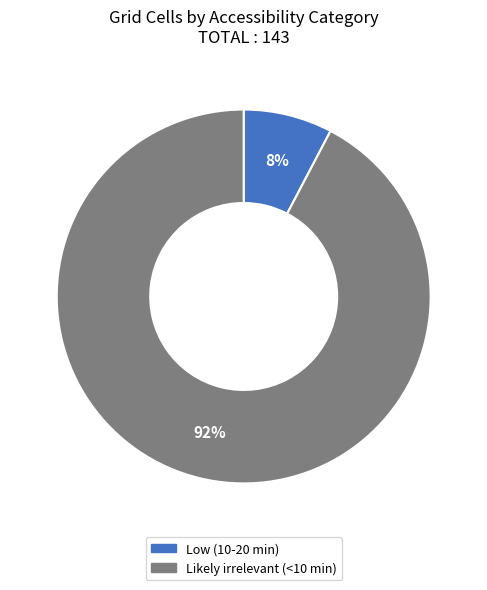

To the nearest percent, what is the combined percentage of Likely irrelevant (<10 min) and Low (10-20 min)?

100%